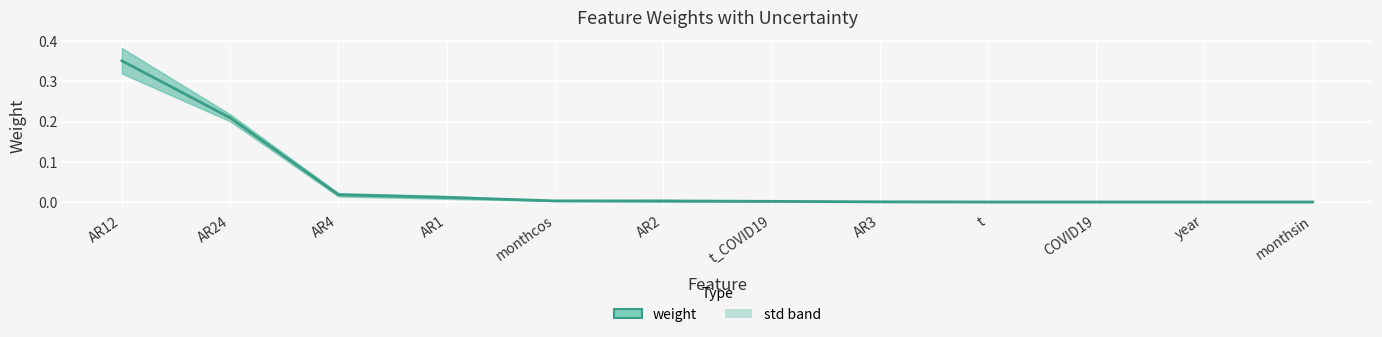

Reading right to left, extract all data points from this chart.

0.0	0.0	0.0	0.0	0.0	0.0	0.0	0.0	0.0	0.0	0.2	0.4